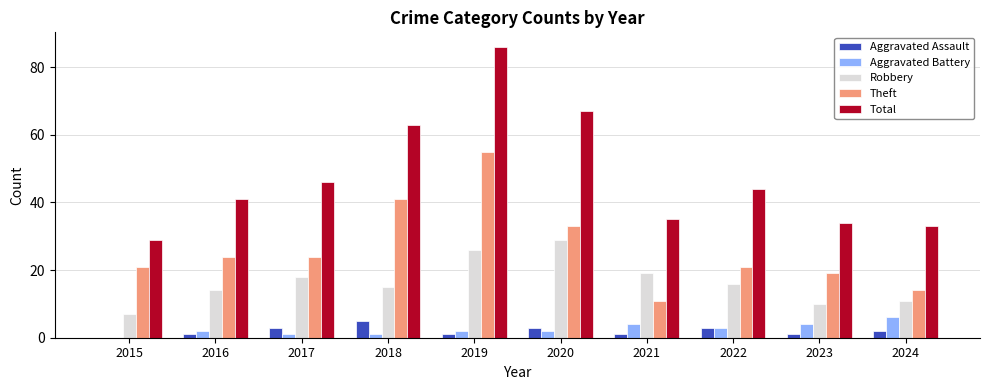

Which series has the widest spread of values?

Total